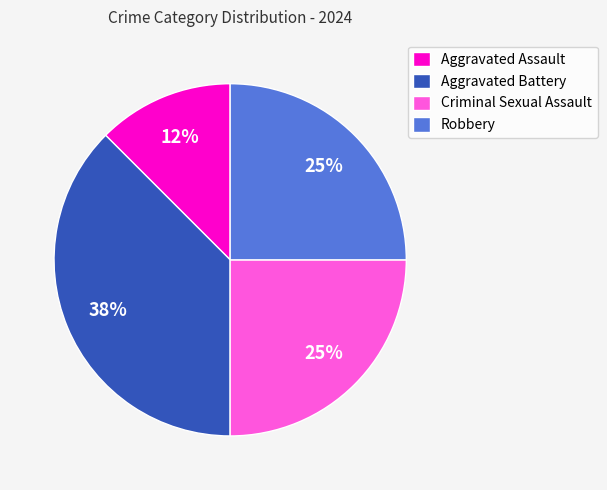

Count the number of slices in the pie.

4